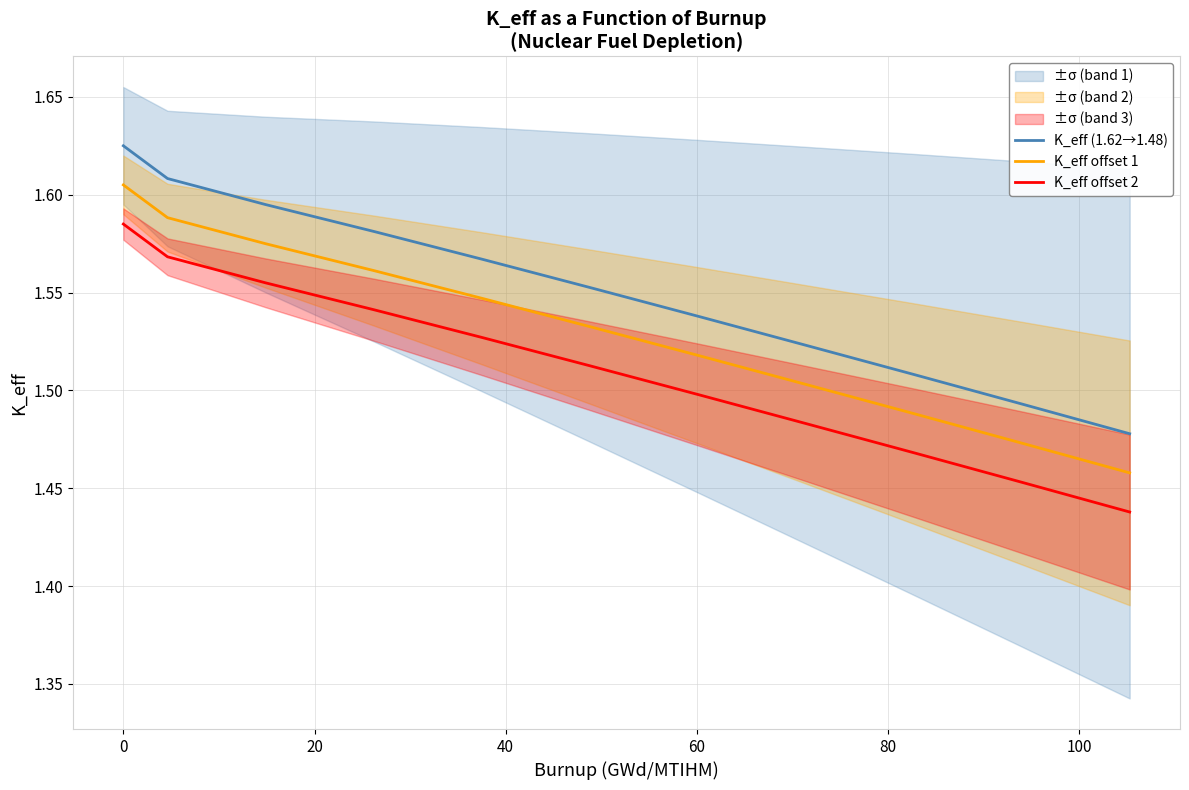

How many lines are shown in the chart?

3